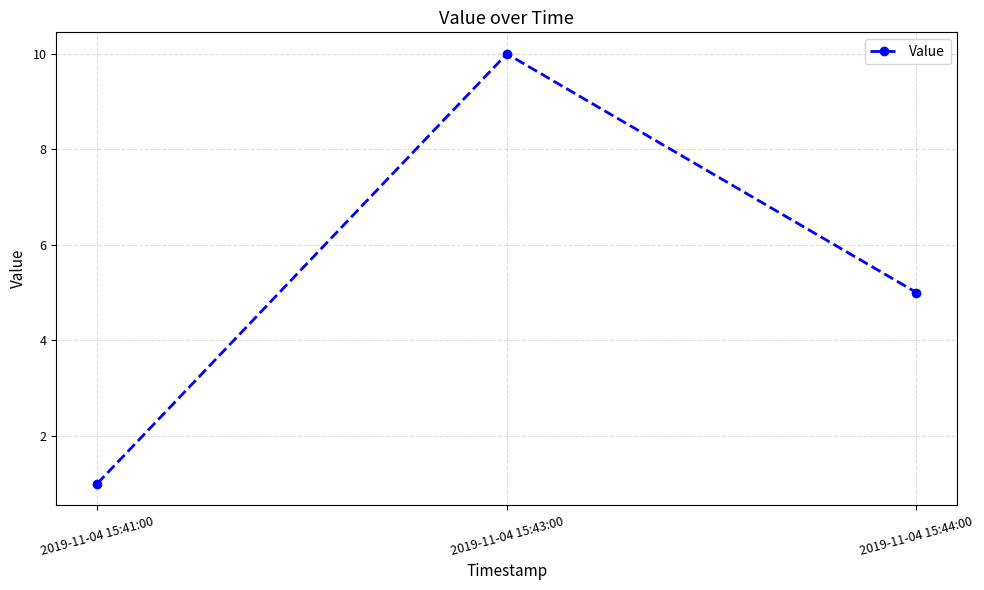

Reading right to left, what are all the values shown in this chart?

2019-11-04 15:44:00=5	2019-11-04 15:43:00=10	2019-11-04 15:41:00=1